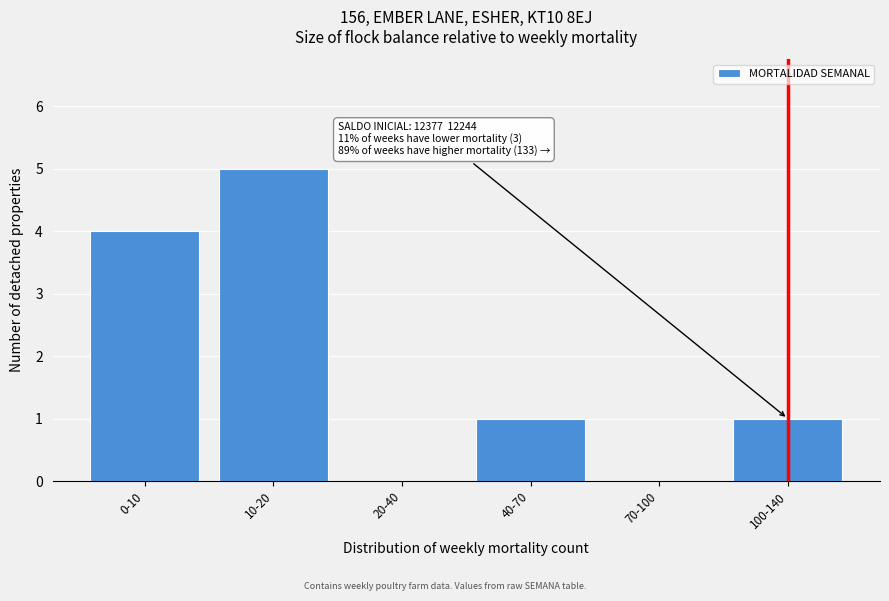

Reading left to right, what are all the values shown in this chart?

0-10=4	10-20=5	20-40=0	40-70=1	70-100=0	100-140=1